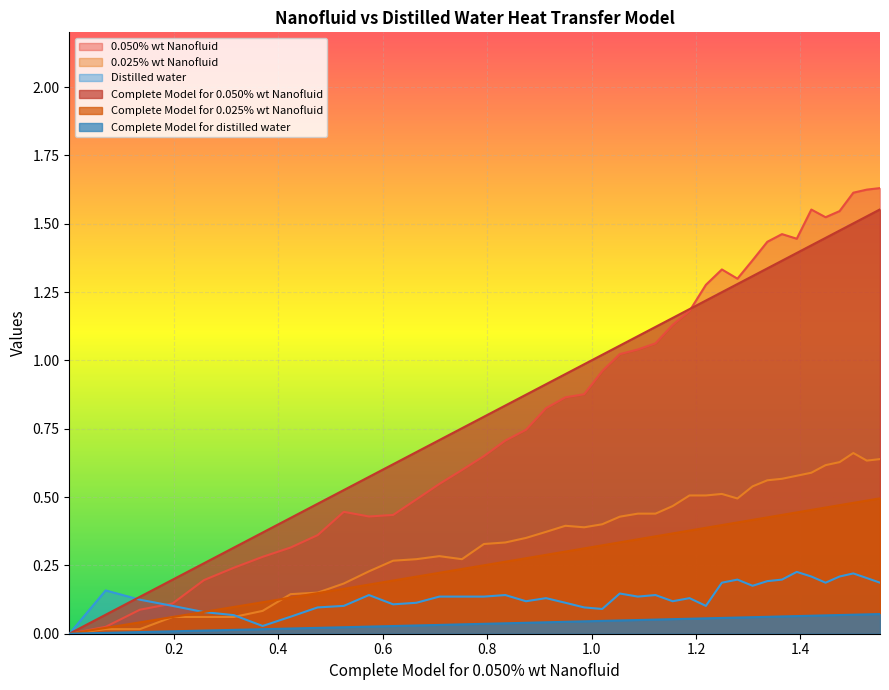

Which series has the largest range (max minus min)?

0.050% wt Nanofluid